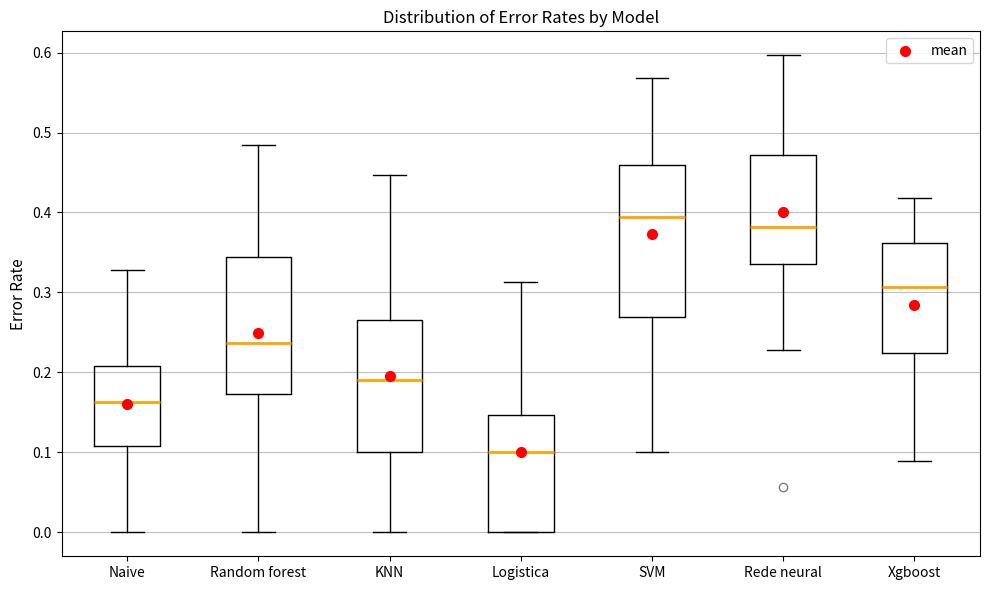

Which box's median line is the lowest?

Logistica